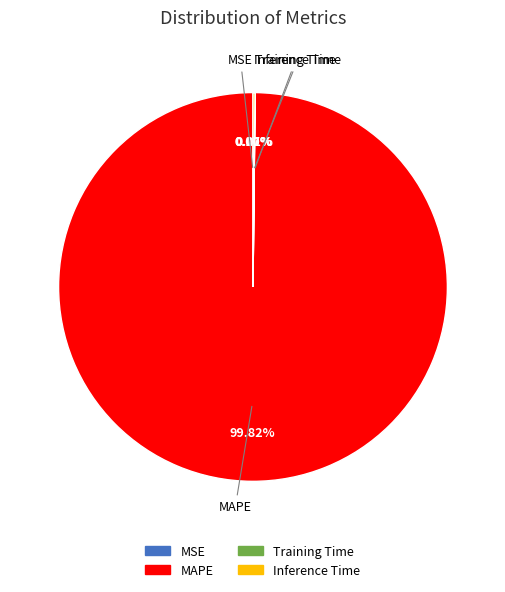

Does MAPE represent more than half of the total?

Yes